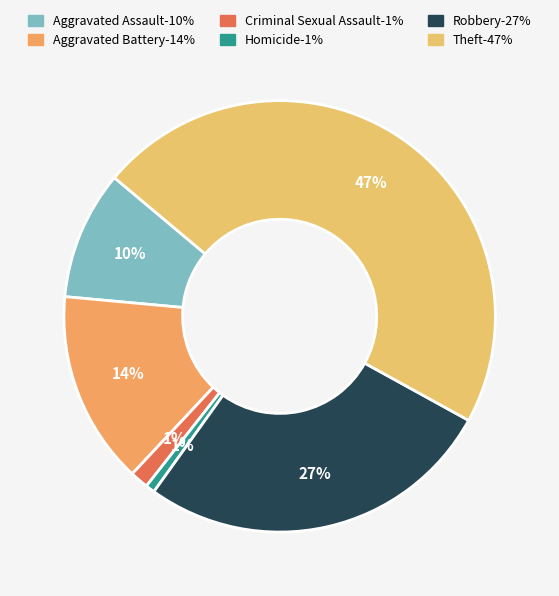

Between Robbery and Homicide, which is larger?

Robbery